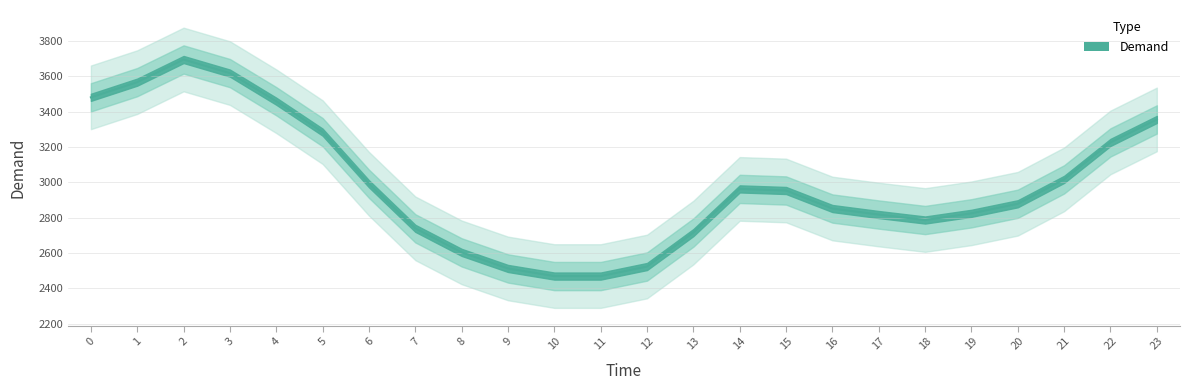

What is the sum of all values?

71810